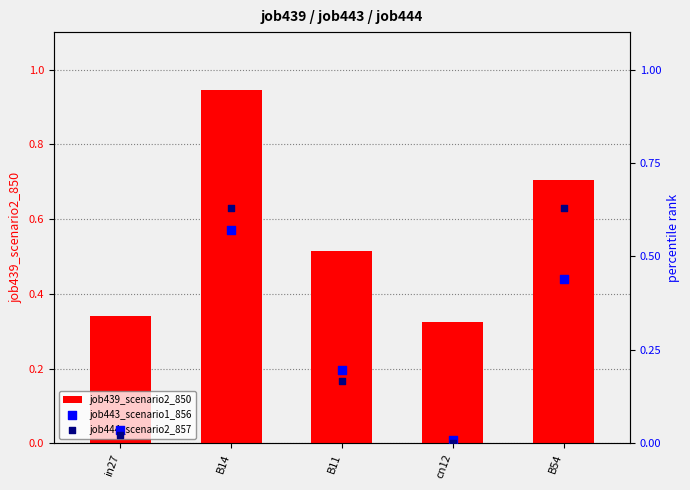

Is the value of job444_scenario2_857 at B11 greater than the value of job439_scenario2_850 at B14?

No